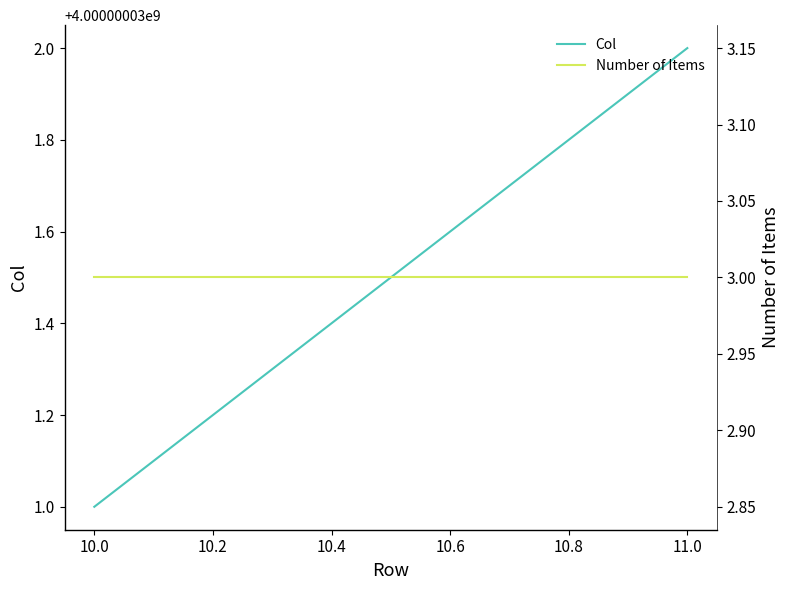

True or false: Col and Number of Items cross at least once.

False